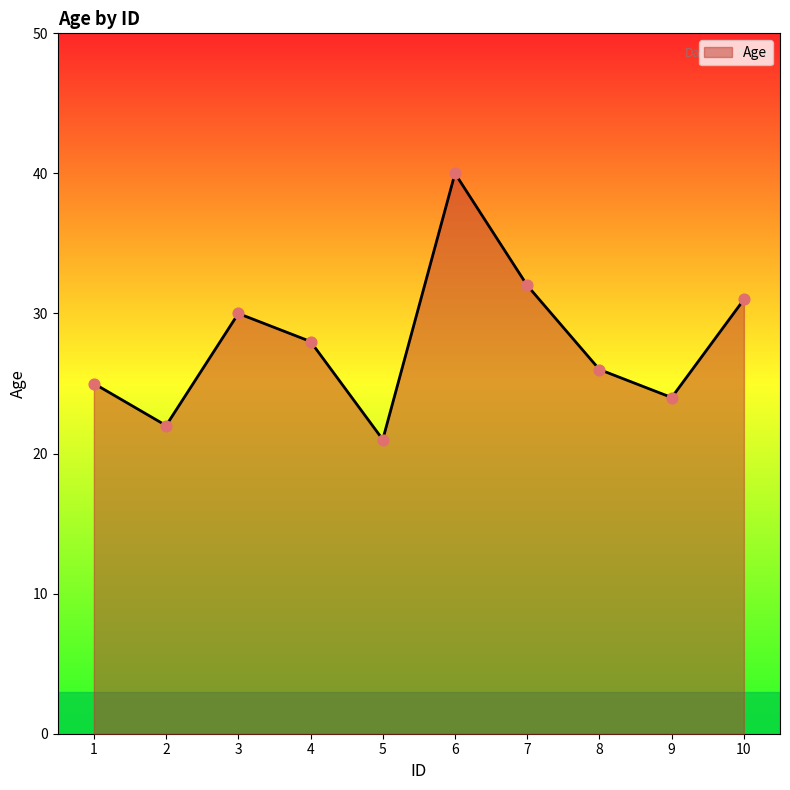

What is the change in value from 3 to 9?

-6